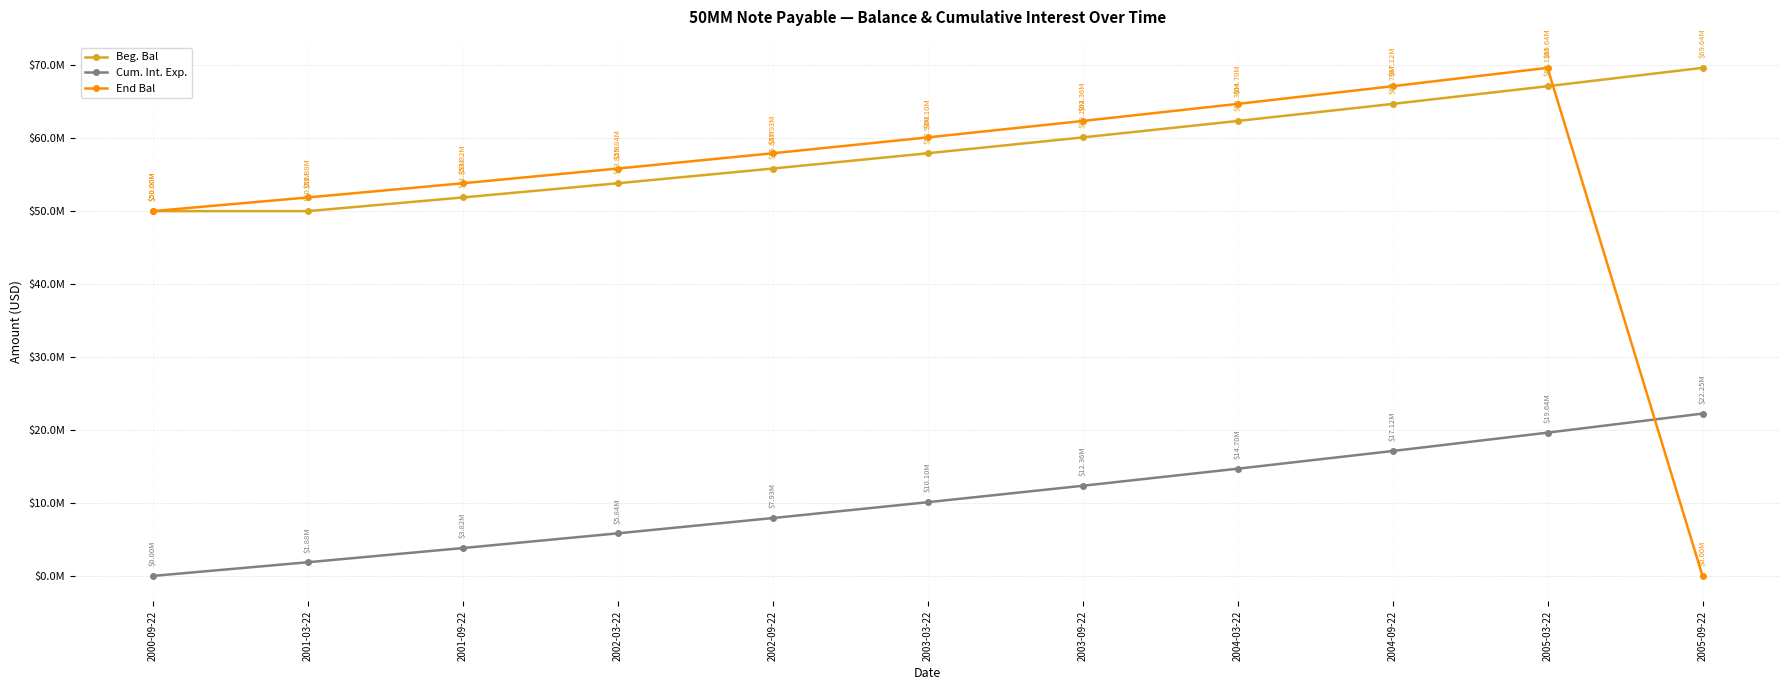

Where is End Bal nearest to the value 34820335?

2000-09-22